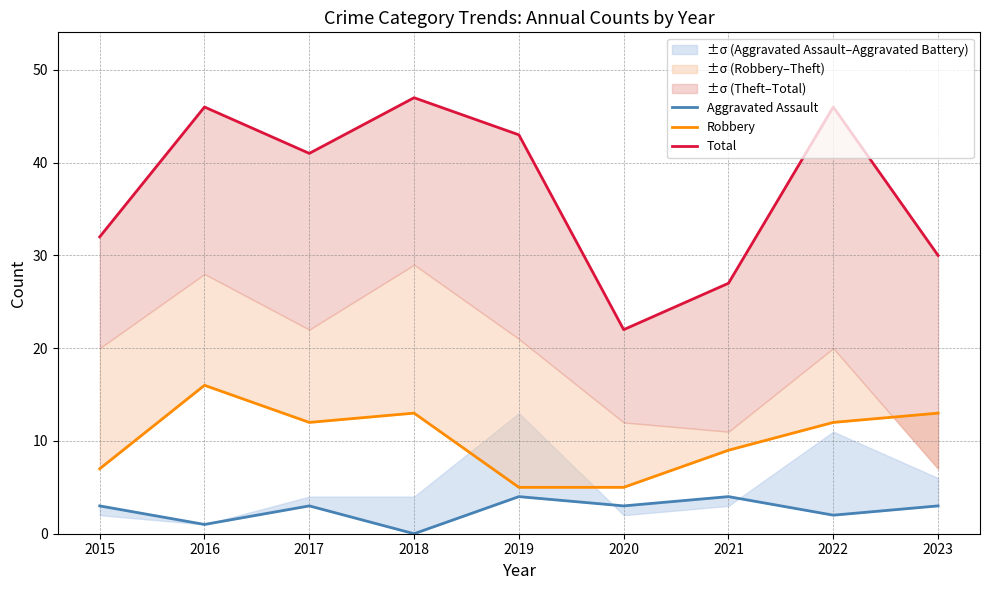

What is the total value across all series at 2019?

52